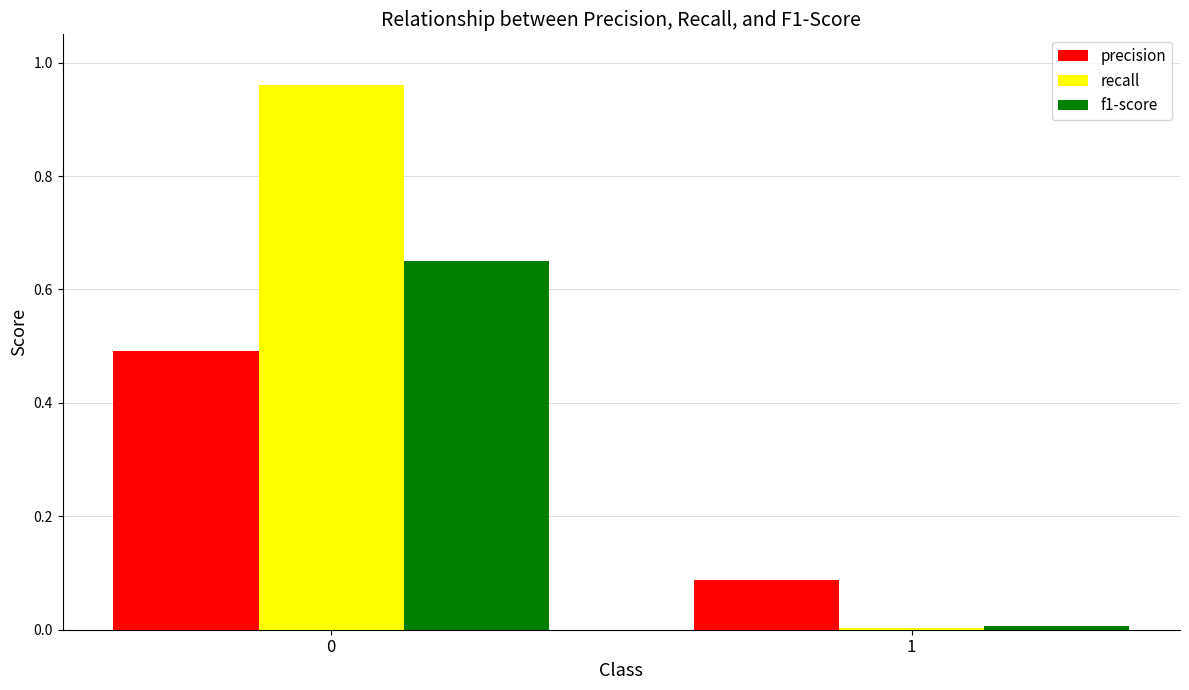

Count the number of categories in the chart.

2